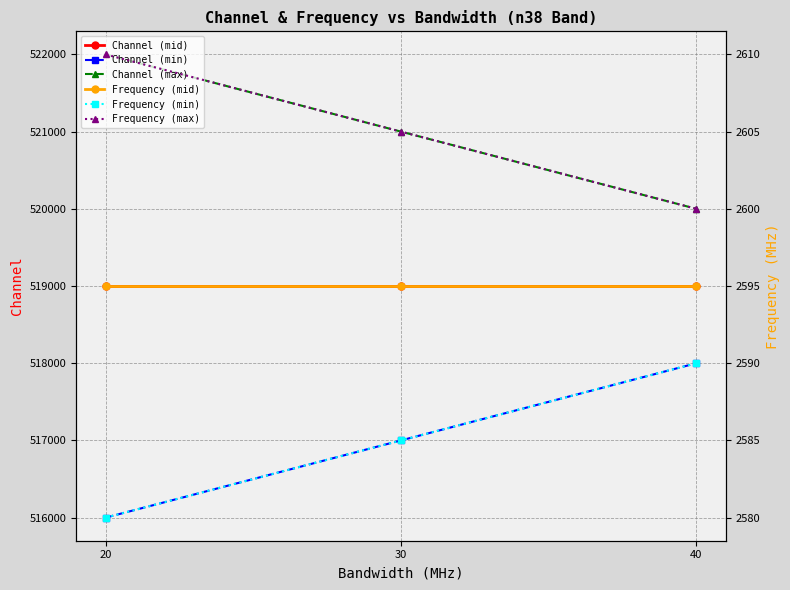

What is the value of the Channel (mid) point at the 1st from the left?

519000